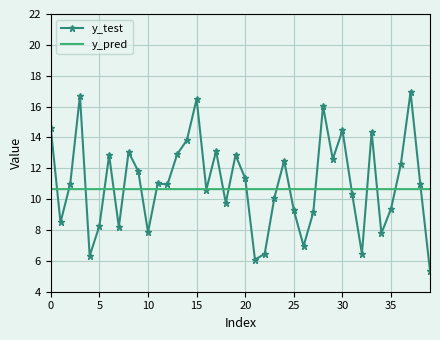

True or false: y_test and y_pred intersect in this chart.

True